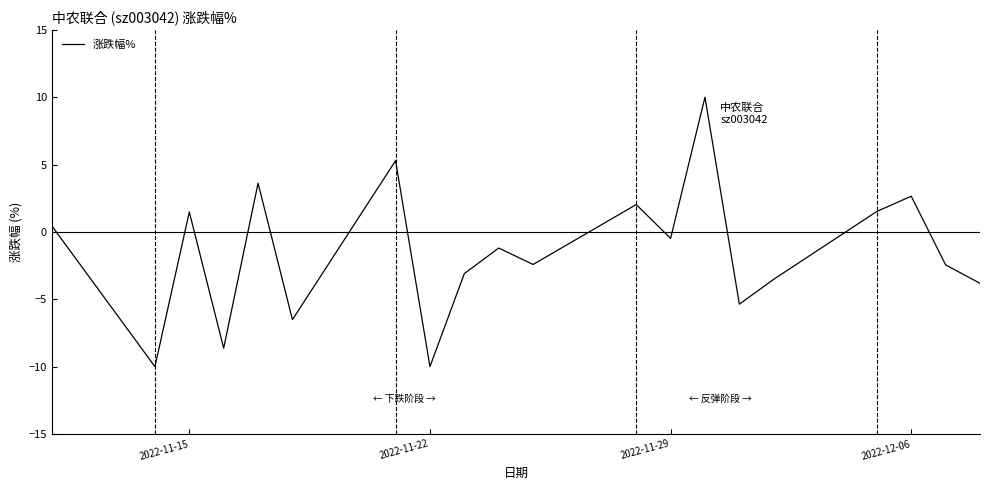

How many positive values are there?

8